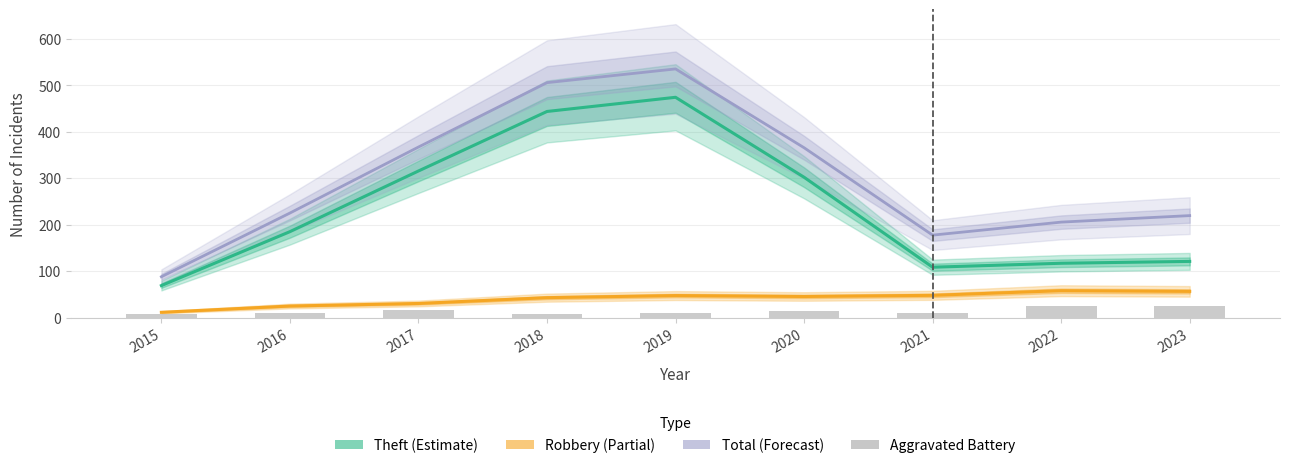

What is the greatest value displayed?

535.5